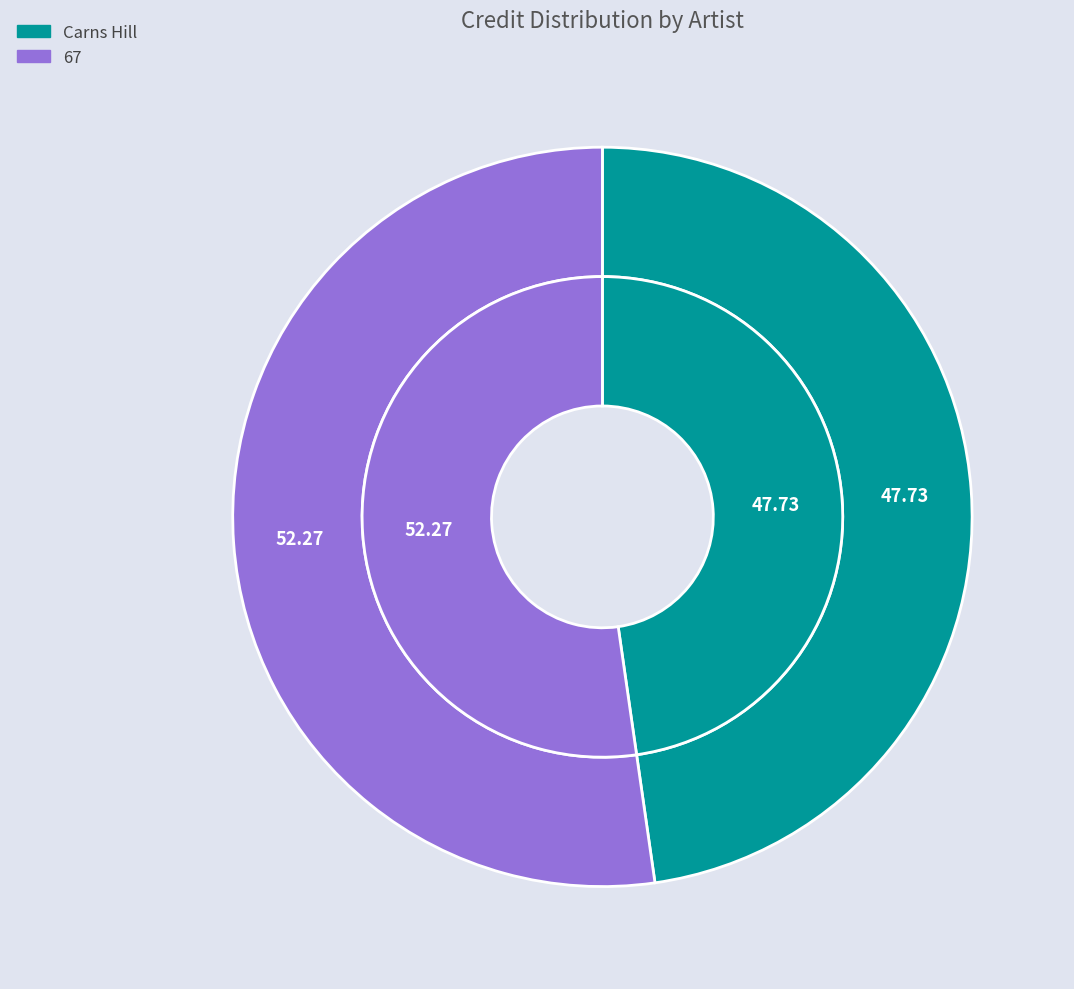

To the nearest percent, what is the difference between the 67 and Carns Hill slice percentages?

5%